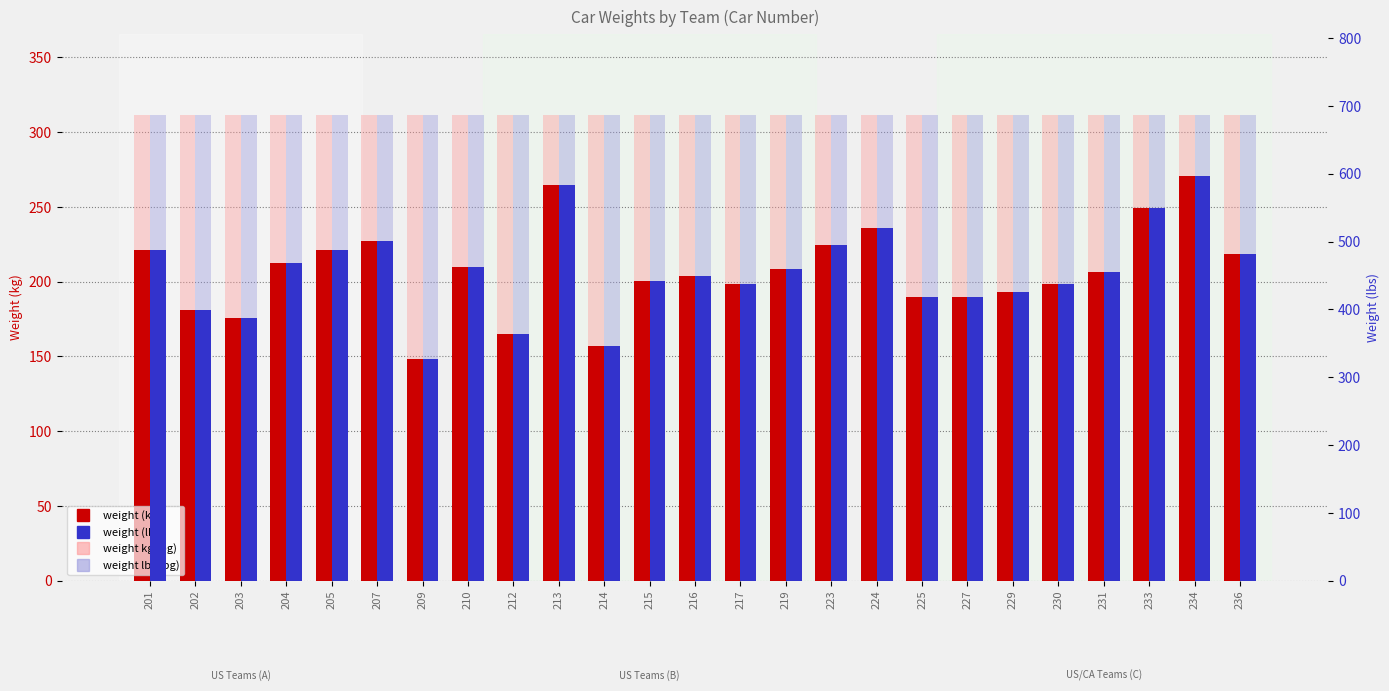

What is the value of the weight lbs (bg) bar at the 10th from the left?

686.5